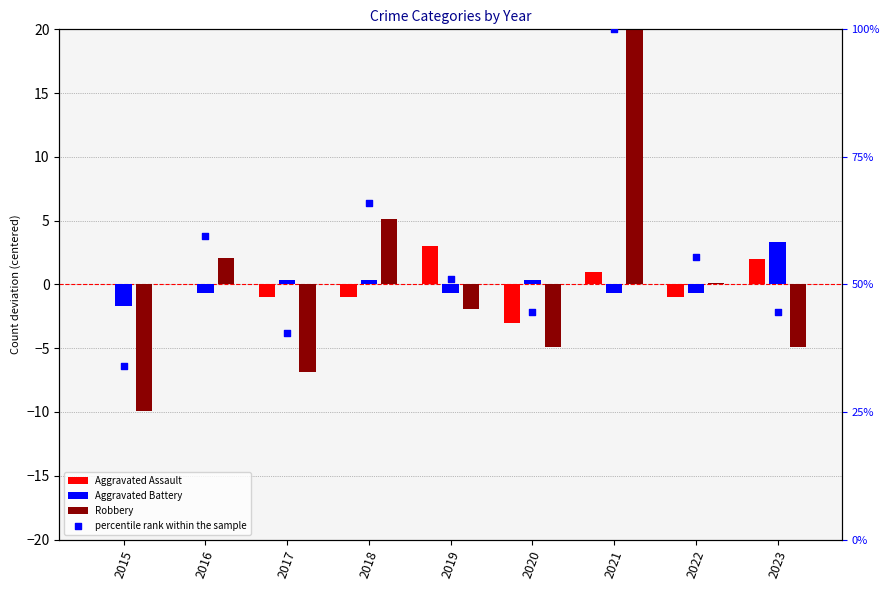

What is the total value across all series at 2018?

70.4